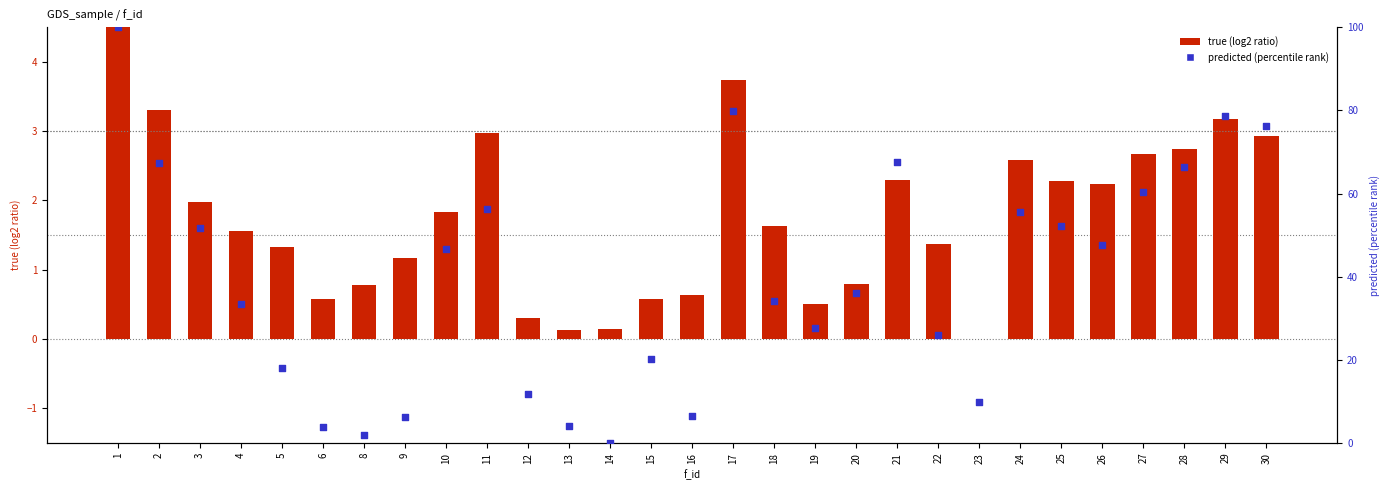

Which series has the largest Y range (max minus min)?

predicted (percentile rank)